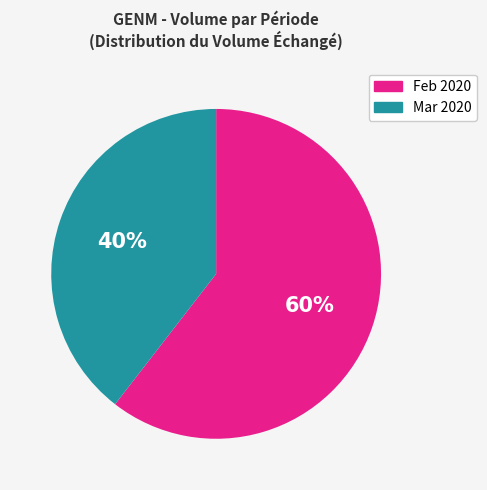

What is the ratio of the value at Mar 2020 to the value at Feb 2020?

0.7